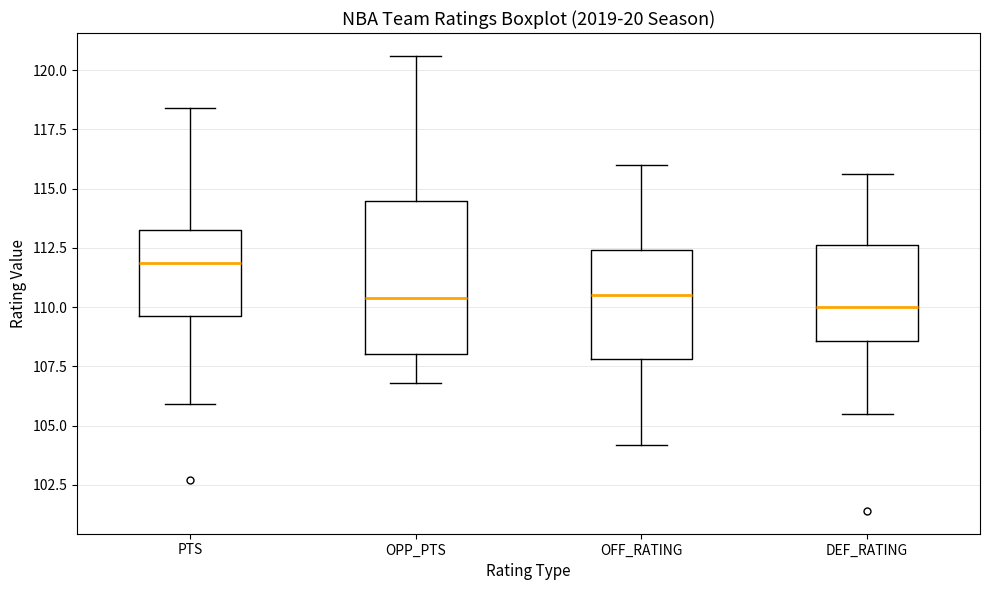

Reading left to right, transcribe this box plot: for each box, give where its median line is, the range the box spans, and where its two whiskers end, as read against the y-axis. The values are not printed on the chart, so give them approximately, as read against the axis.

PTS: median 112.0, box 109.5 to 113.5, whiskers 106.0 to 118.5
OPP_PTS: median 110.5, box 108.0 to 114.5, whiskers 107.0 to 120.5
OFF_RATING: median 110.5, box 108.0 to 112.5, whiskers 104.0 to 116.0
DEF_RATING: median 110.0, box 108.5 to 112.5, whiskers 105.5 to 115.5